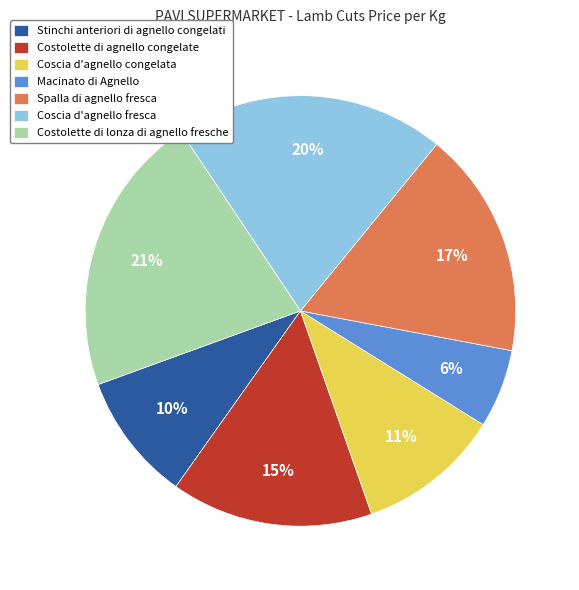

Is it true that Coscia d'agnello congelata is 19% of the pie?

False